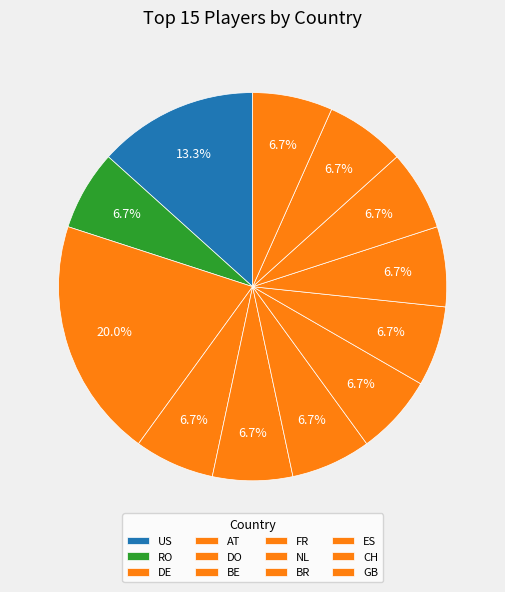

Count the number of slices in the pie.

12